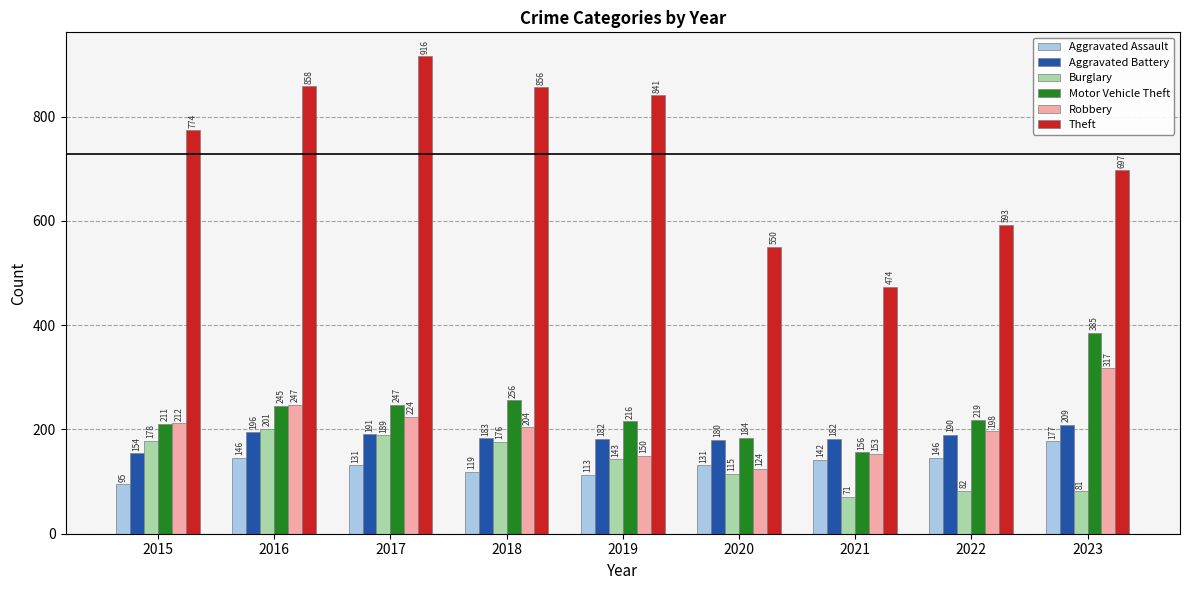

What is the maximum value for Burglary?

201